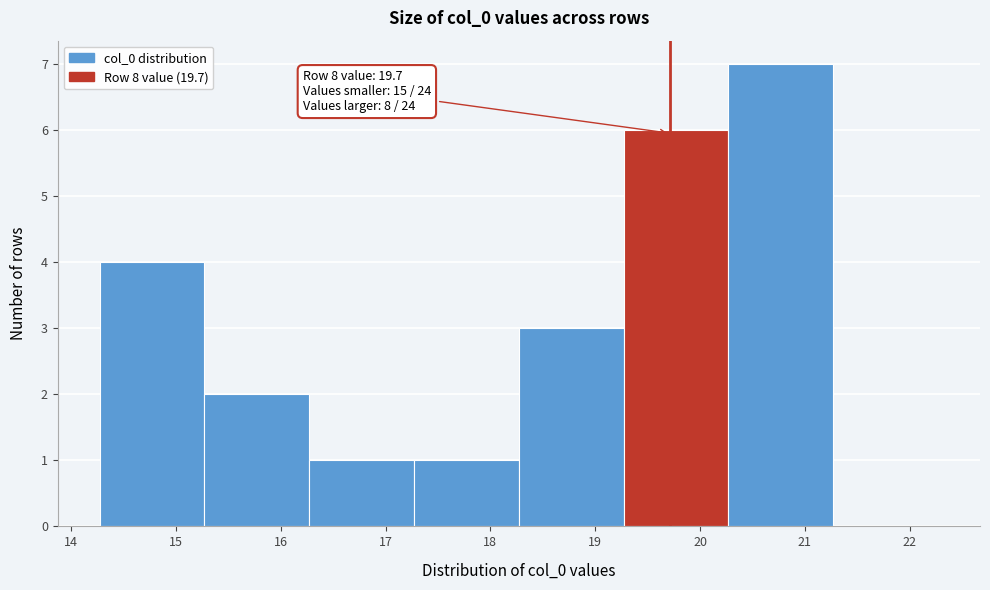

Over which range of the x-axis is the bar tallest?

20.3 to 21.3